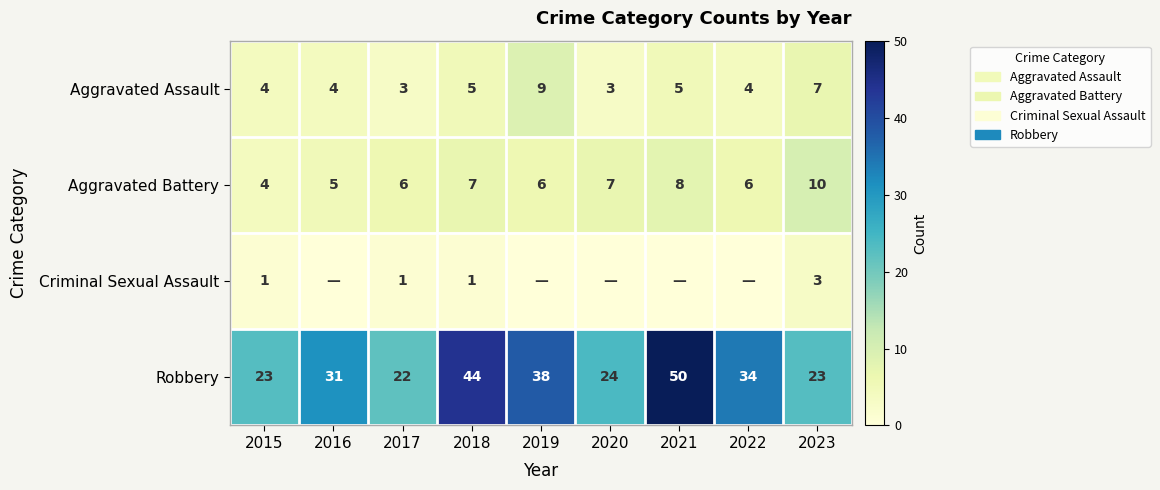

Count the Aggravated Battery values in the range 6 to 7.

5